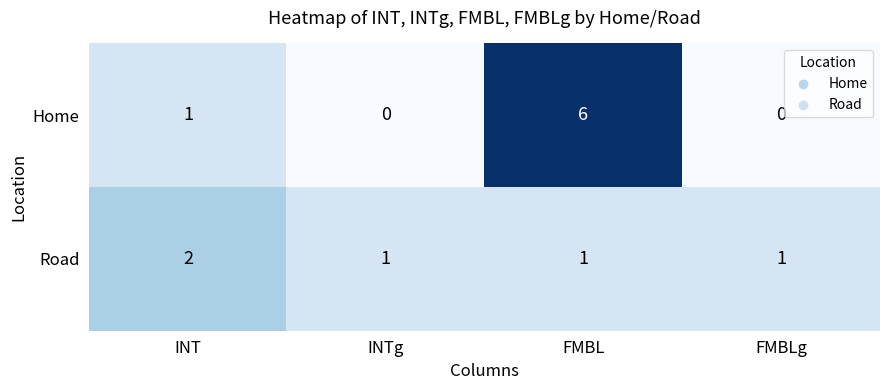

Count the Road values in the range 1 to 2.

4